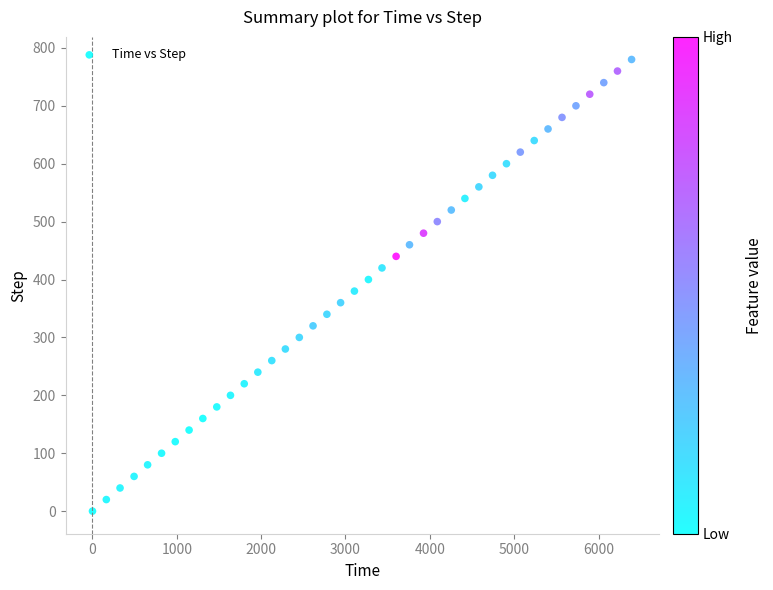

What is the range of Y values (max minus min)?

780